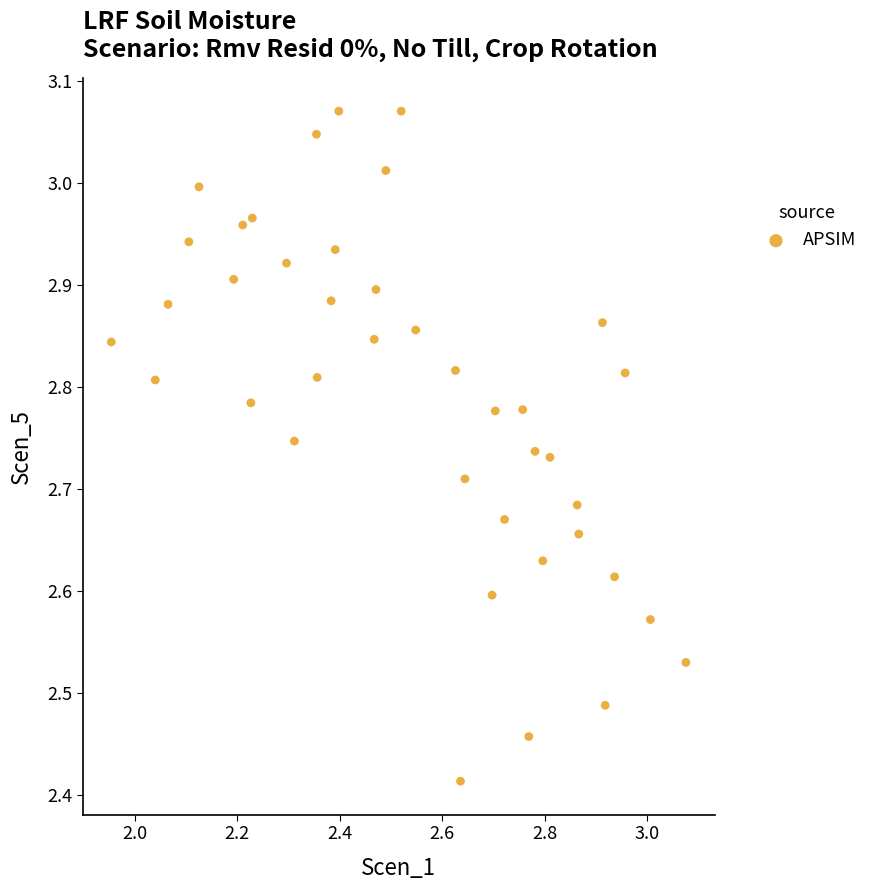

What is the range of Y values (max minus min)?

0.7